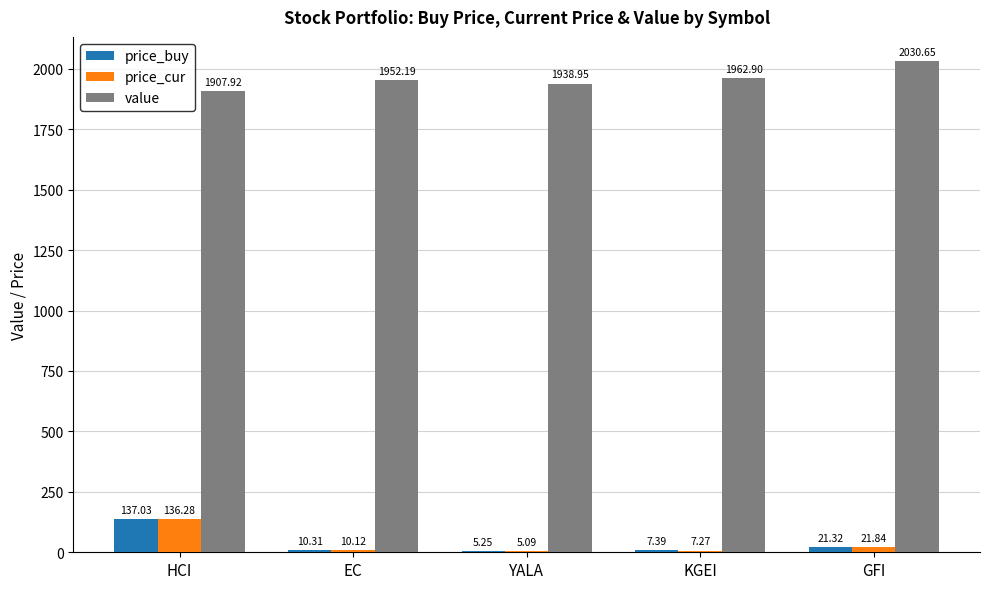

How many values in the price_cur series exceed 10?

3